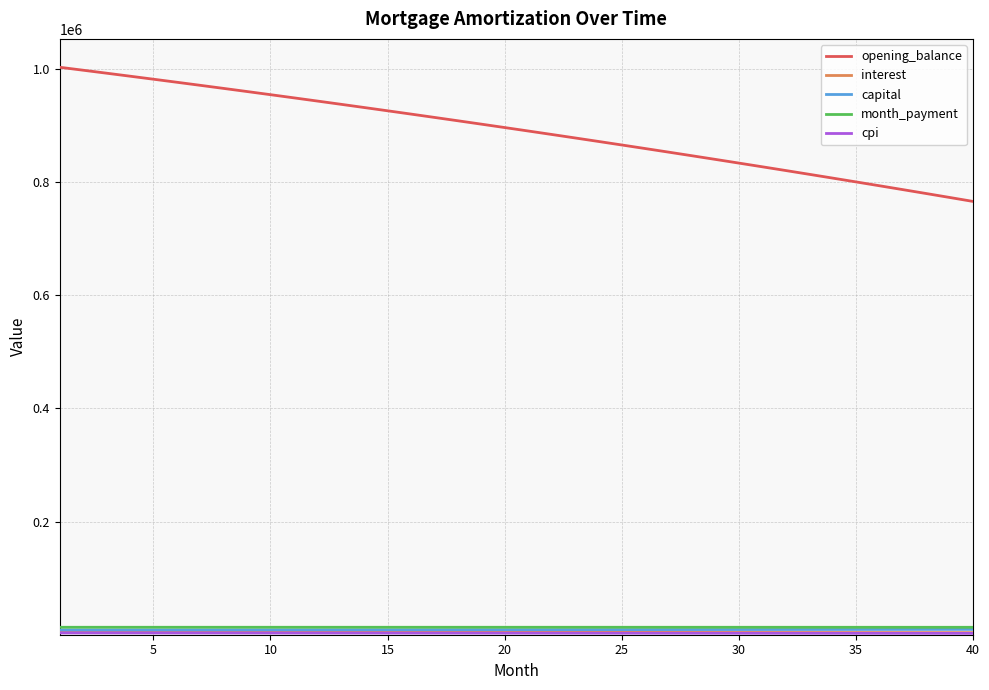

True or false: opening_balance and month_payment cross at least once.

False